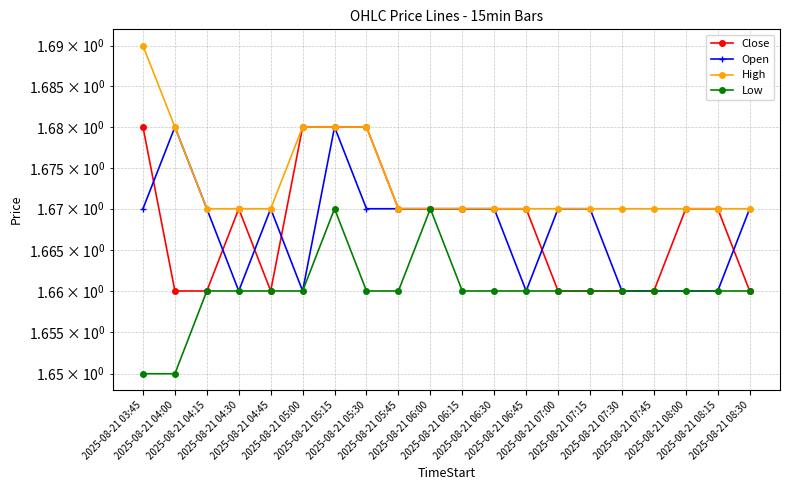

Reading right to left, what are all the values shown in this chart?

Close: 2025-08-21 08:30=1.7	2025-08-21 08:15=1.7	2025-08-21 08:00=1.7	2025-08-21 07:45=1.7	2025-08-21 07:30=1.7	2025-08-21 07:15=1.7	2025-08-21 07:00=1.7	2025-08-21 06:45=1.7	2025-08-21 06:30=1.7	2025-08-21 06:15=1.7	2025-08-21 06:00=1.7	2025-08-21 05:45=1.7	2025-08-21 05:30=1.7	2025-08-21 05:15=1.7	2025-08-21 05:00=1.7	2025-08-21 04:45=1.7	2025-08-21 04:30=1.7	2025-08-21 04:15=1.7	2025-08-21 04:00=1.7	2025-08-21 03:45=1.7
Open: 2025-08-21 08:30=1.7	2025-08-21 08:15=1.7	2025-08-21 08:00=1.7	2025-08-21 07:45=1.7	2025-08-21 07:30=1.7	2025-08-21 07:15=1.7	2025-08-21 07:00=1.7	2025-08-21 06:45=1.7	2025-08-21 06:30=1.7	2025-08-21 06:15=1.7	2025-08-21 06:00=1.7	2025-08-21 05:45=1.7	2025-08-21 05:30=1.7	2025-08-21 05:15=1.7	2025-08-21 05:00=1.7	2025-08-21 04:45=1.7	2025-08-21 04:30=1.7	2025-08-21 04:15=1.7	2025-08-21 04:00=1.7	2025-08-21 03:45=1.7
High: 2025-08-21 08:30=1.7	2025-08-21 08:15=1.7	2025-08-21 08:00=1.7	2025-08-21 07:45=1.7	2025-08-21 07:30=1.7	2025-08-21 07:15=1.7	2025-08-21 07:00=1.7	2025-08-21 06:45=1.7	2025-08-21 06:30=1.7	2025-08-21 06:15=1.7	2025-08-21 06:00=1.7	2025-08-21 05:45=1.7	2025-08-21 05:30=1.7	2025-08-21 05:15=1.7	2025-08-21 05:00=1.7	2025-08-21 04:45=1.7	2025-08-21 04:30=1.7	2025-08-21 04:15=1.7	2025-08-21 04:00=1.7	2025-08-21 03:45=1.7
Low: 2025-08-21 08:30=1.7	2025-08-21 08:15=1.7	2025-08-21 08:00=1.7	2025-08-21 07:45=1.7	2025-08-21 07:30=1.7	2025-08-21 07:15=1.7	2025-08-21 07:00=1.7	2025-08-21 06:45=1.7	2025-08-21 06:30=1.7	2025-08-21 06:15=1.7	2025-08-21 06:00=1.7	2025-08-21 05:45=1.7	2025-08-21 05:30=1.7	2025-08-21 05:15=1.7	2025-08-21 05:00=1.7	2025-08-21 04:45=1.7	2025-08-21 04:30=1.7	2025-08-21 04:15=1.7	2025-08-21 04:00=1.6	2025-08-21 03:45=1.6